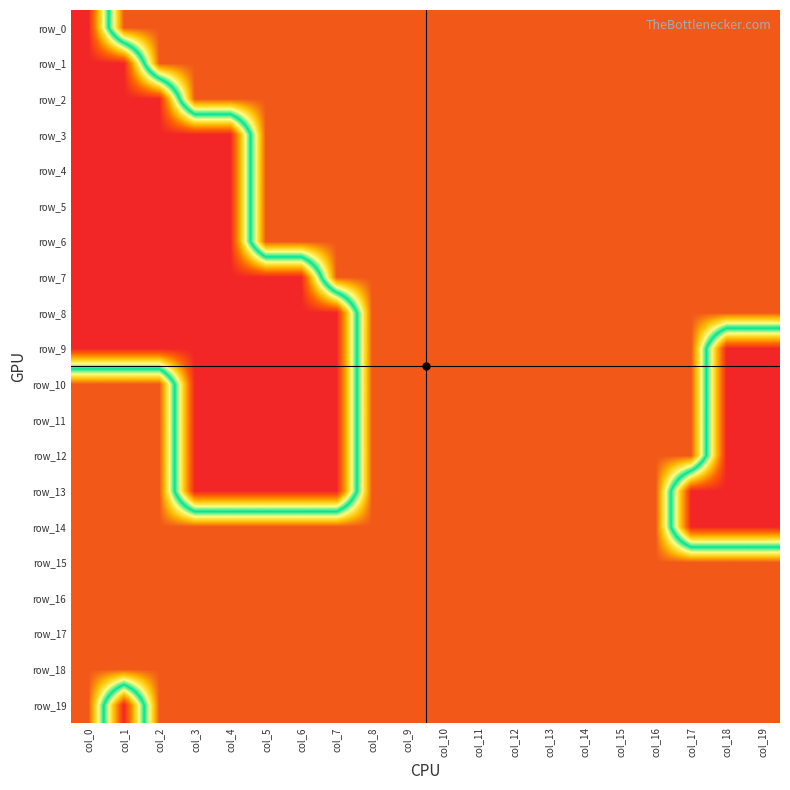

How many series are shown in this chart?

20